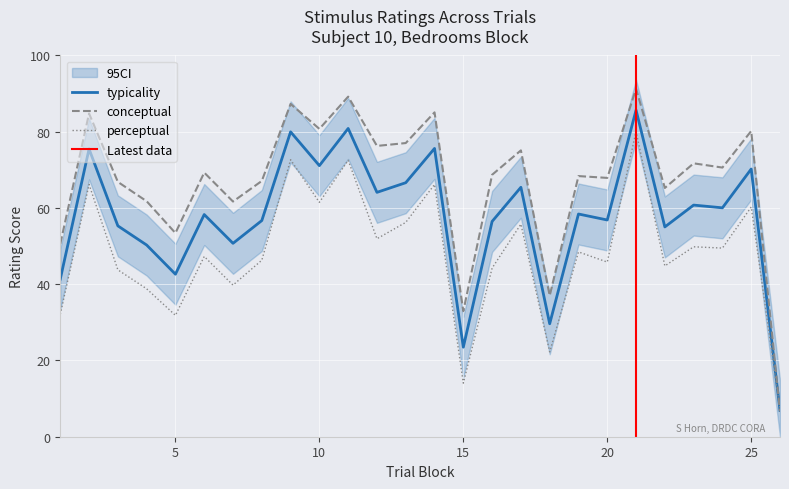

Reading left to right, transcribe all the data shown in this chart.

conceptual: 50.6	84.8	66.8	61.8	53.4	69.3	61.7	67.1	87.3	80.8	89.2	76.3	77.0	85.1	32.9	68.7	75.1	37.0	68.4	67.9	91.3	65.2	71.7	70.6	80.2	6.6
perceptual: 32.1	66.2	43.8	38.8	31.8	47.3	39.8	46.3	72.7	61.5	72.5	51.9	56.2	66.2	14.1	44.2	55.8	22.3	48.5	45.8	80.1	44.8	49.8	49.5	60.2	7.1
typicality: 41.4	75.5	55.3	50.3	42.6	58.3	50.7	56.7	80.0	71.1	80.9	64.1	66.6	75.6	23.5	56.5	65.4	29.6	58.4	56.9	85.7	55.0	60.8	60.0	70.2	6.9